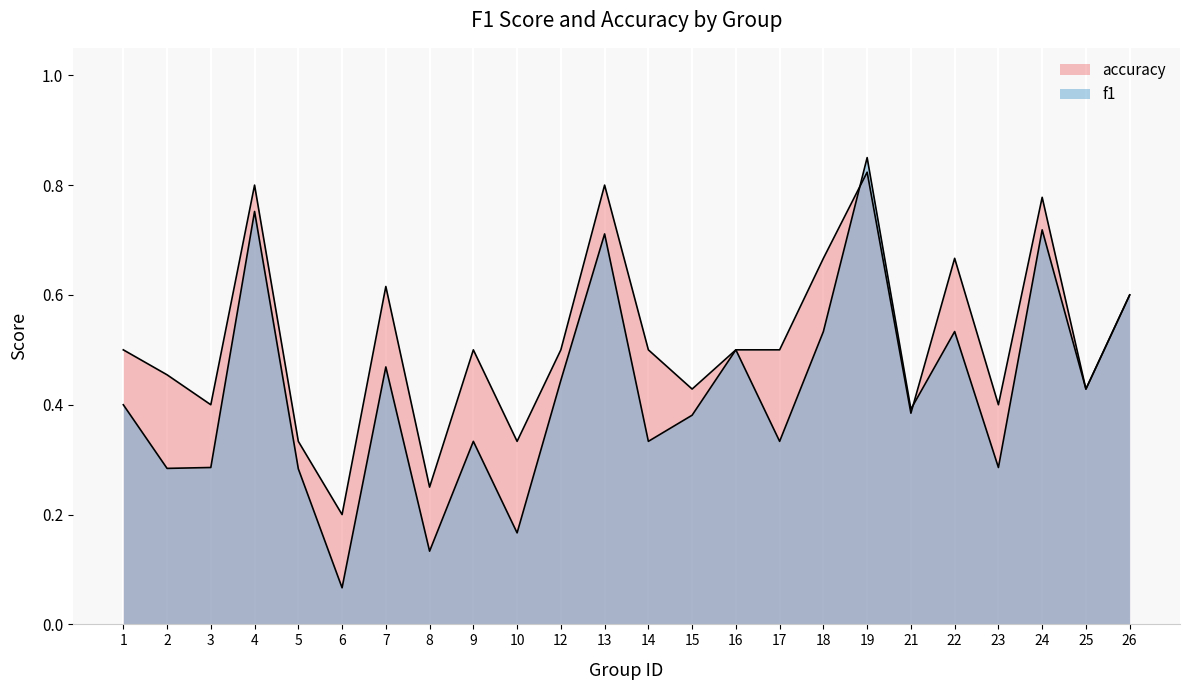

The f1 series shows 0.3 at 17. True or false?

True